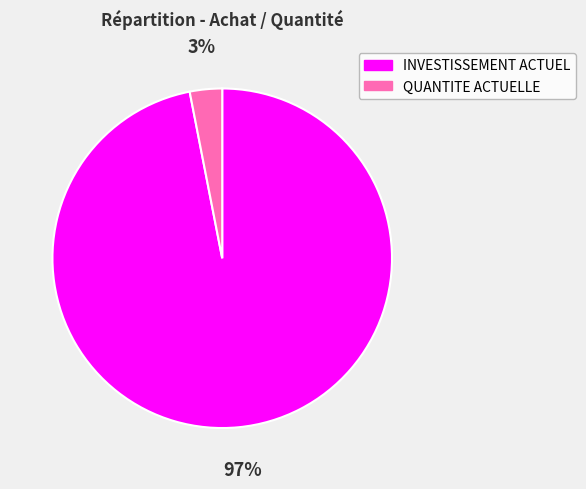

Rank the categories by value from highest to lowest.

INVESTISSEMENT ACTUEL, QUANTITE ACTUELLE